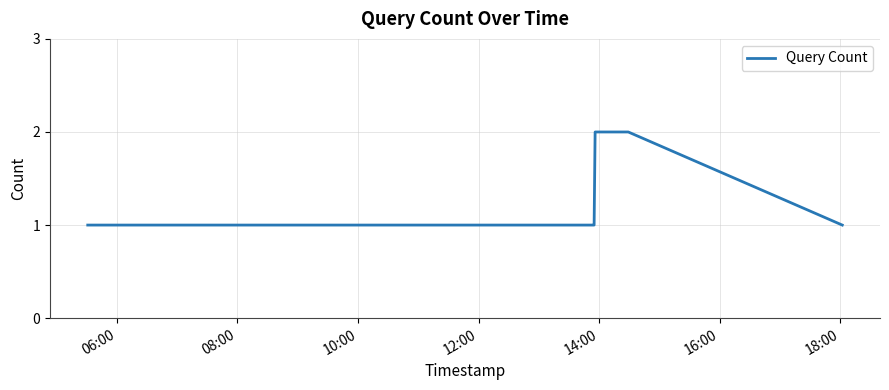

Is this an area chart (filled region under the line)?

No